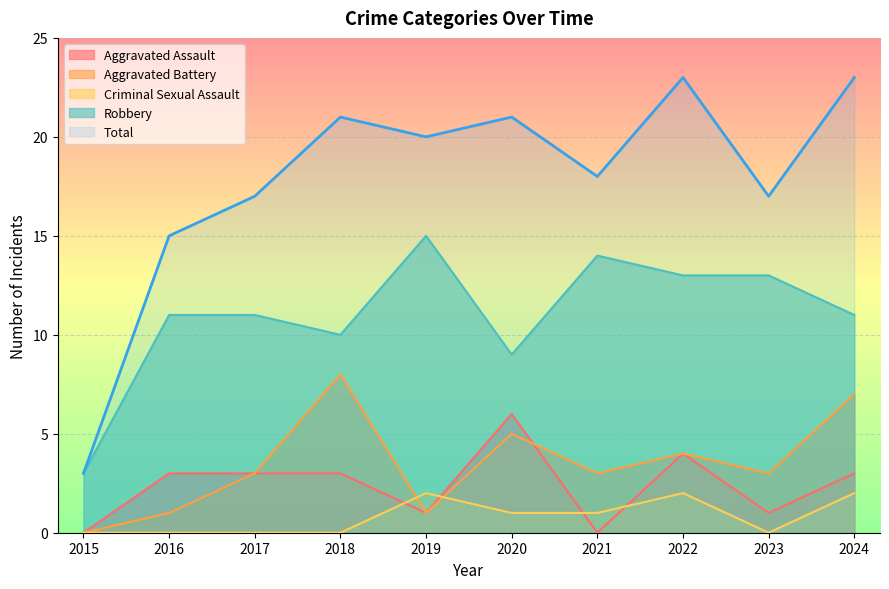

Where is Criminal Sexual Assault nearest to the value 1?

2020